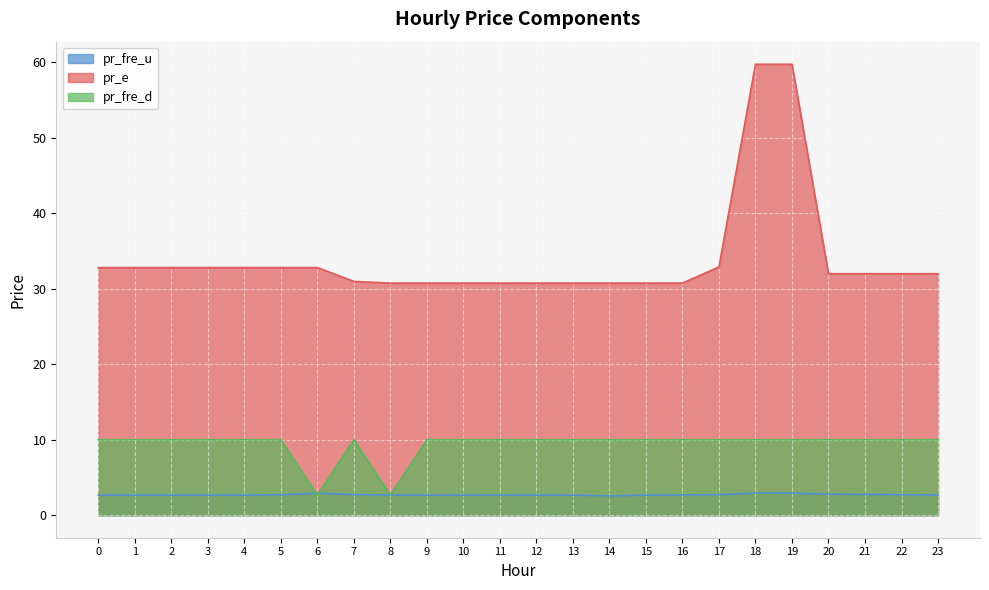

What is the difference between the highest and lowest values at 4?

30.1